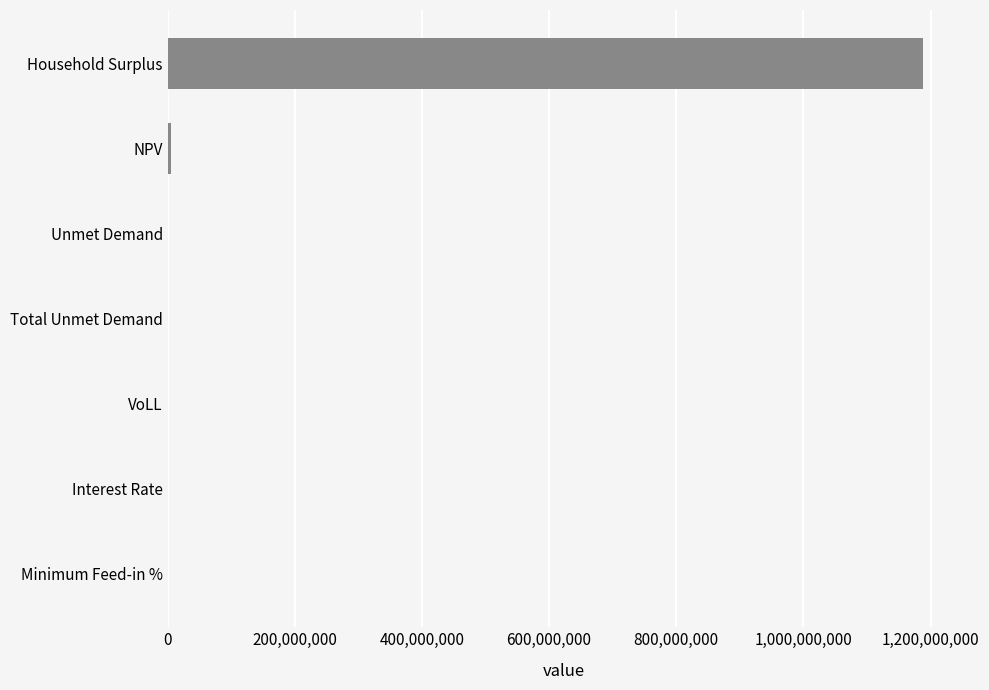

Count the number of categories in the chart.

7